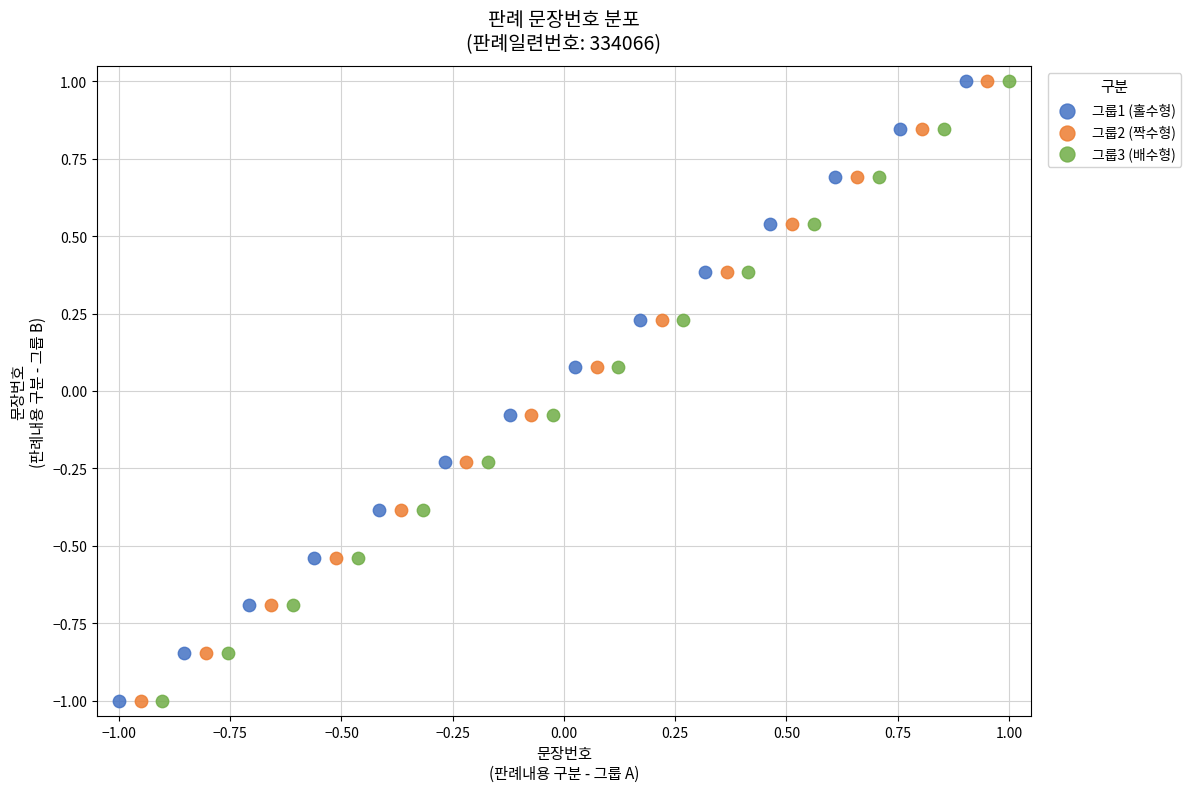

What are all the series names shown in the legend?

그룹1 (홀수형), 그룹2 (짝수형), 그룹3 (배수형)